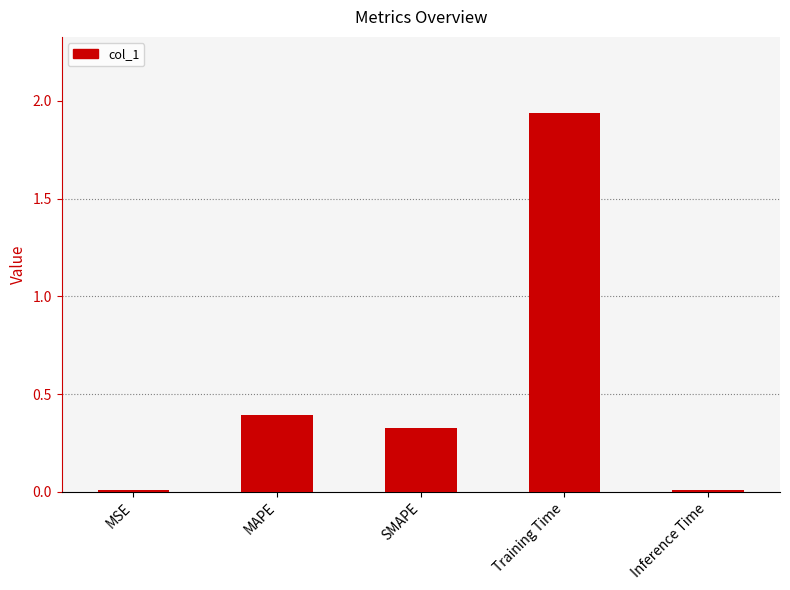

How many series are shown in this chart?

1